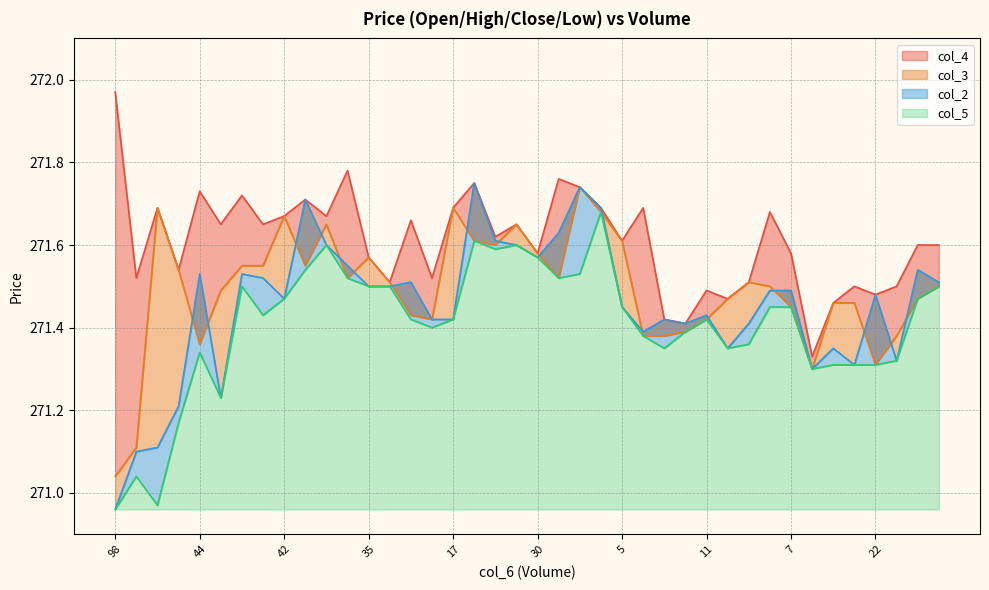

What is the sum of the col_3 values at 5 and 46?

543.2